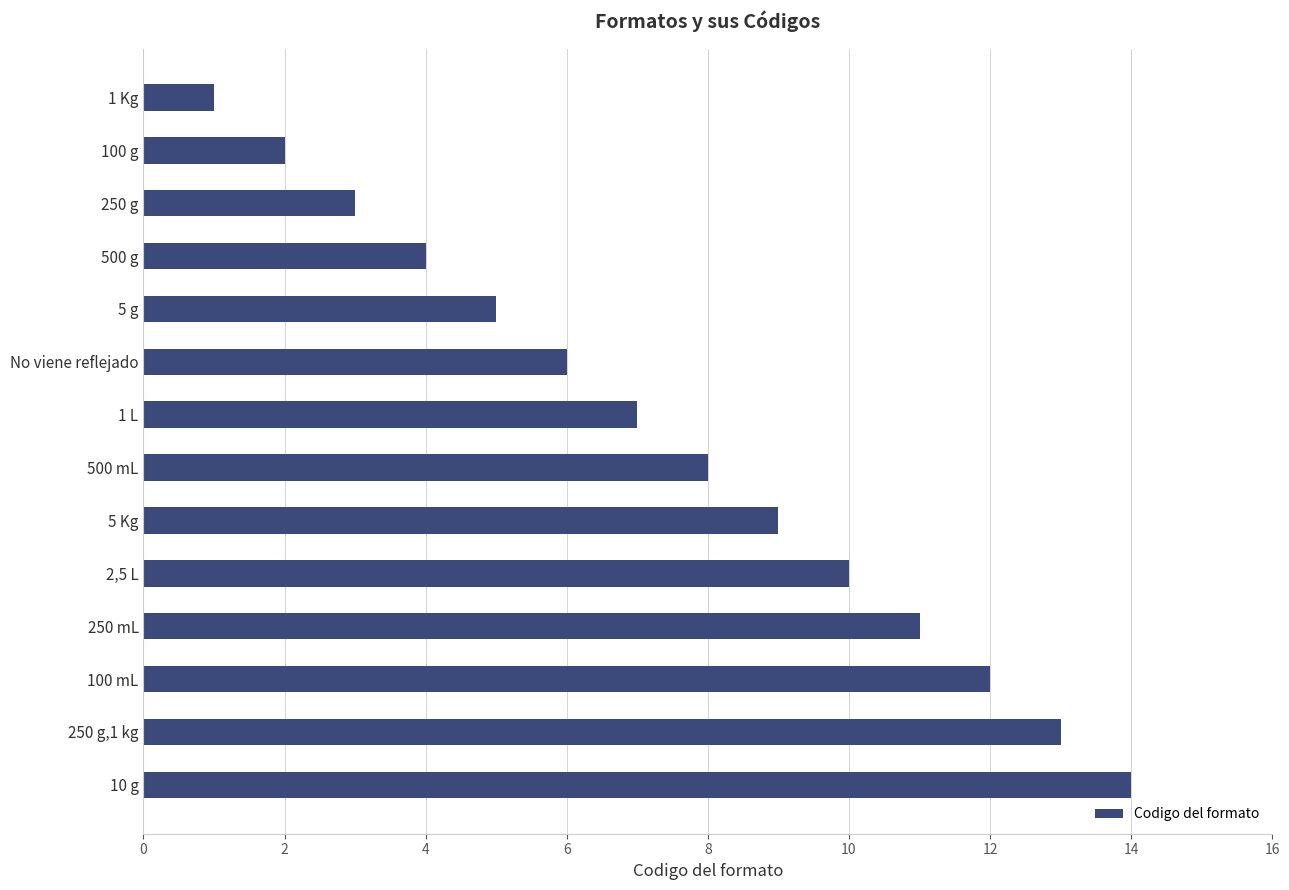

What is the change in value from 250 g to No viene reflejado?

+3